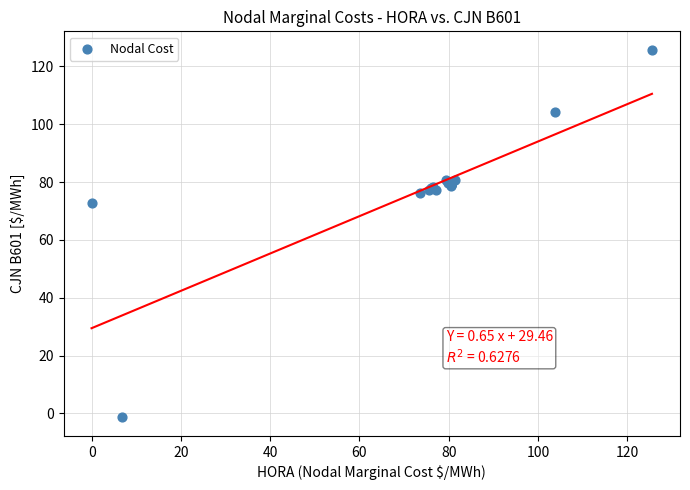

What Y value in the scatter plot is closest to 62?

72.8